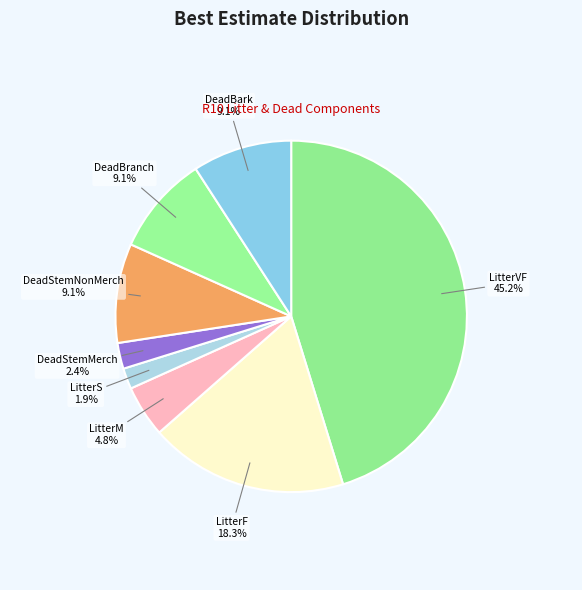

Rank the categories by value from highest to lowest.

LitterVF_R10, LitterF_R10, DeadStemNonMerch_R10, DeadBranch_R10, DeadBark_R10, LitterM_R10, DeadStemMerch_R10, LitterS_R10